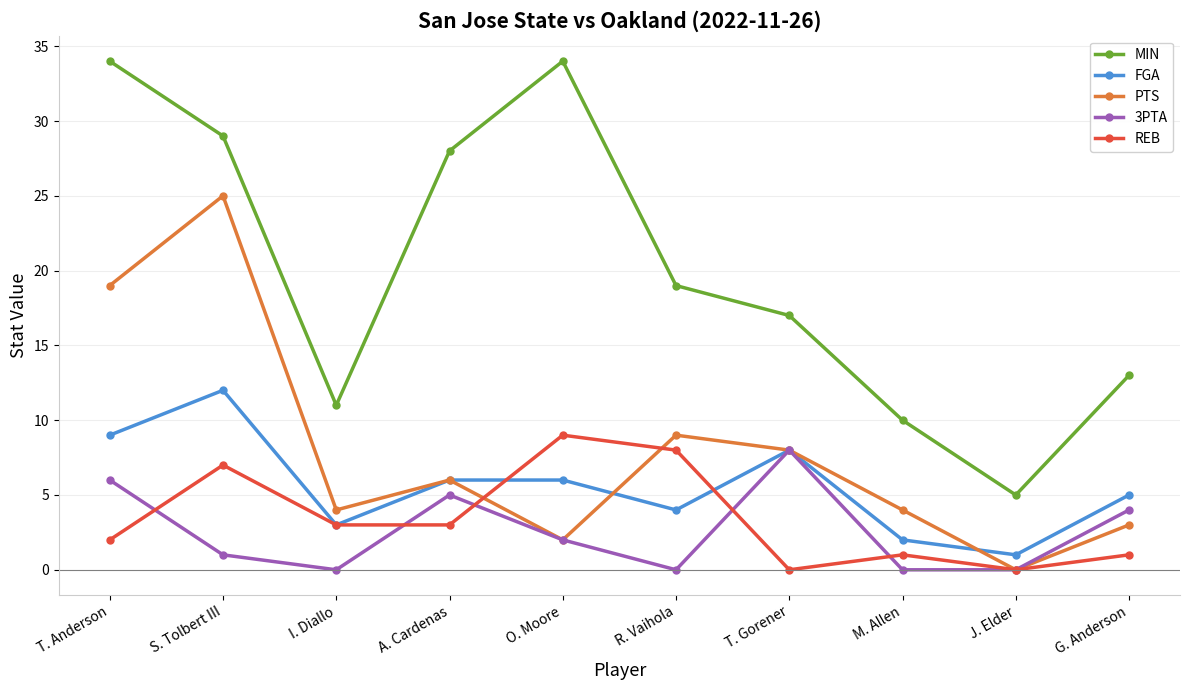

Is this an area chart (filled region under the line)?

No